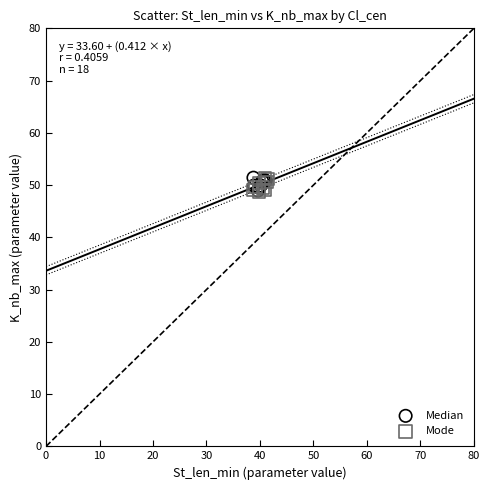

What are all the series names shown in the legend?

Median, Mode